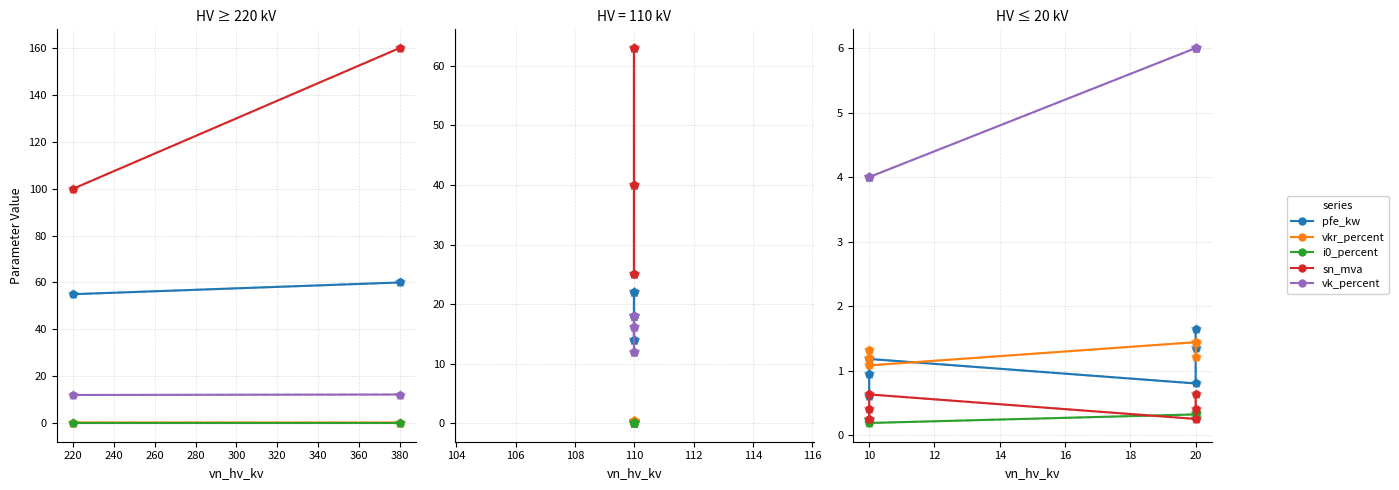

What is the smallest value displayed?

0.2